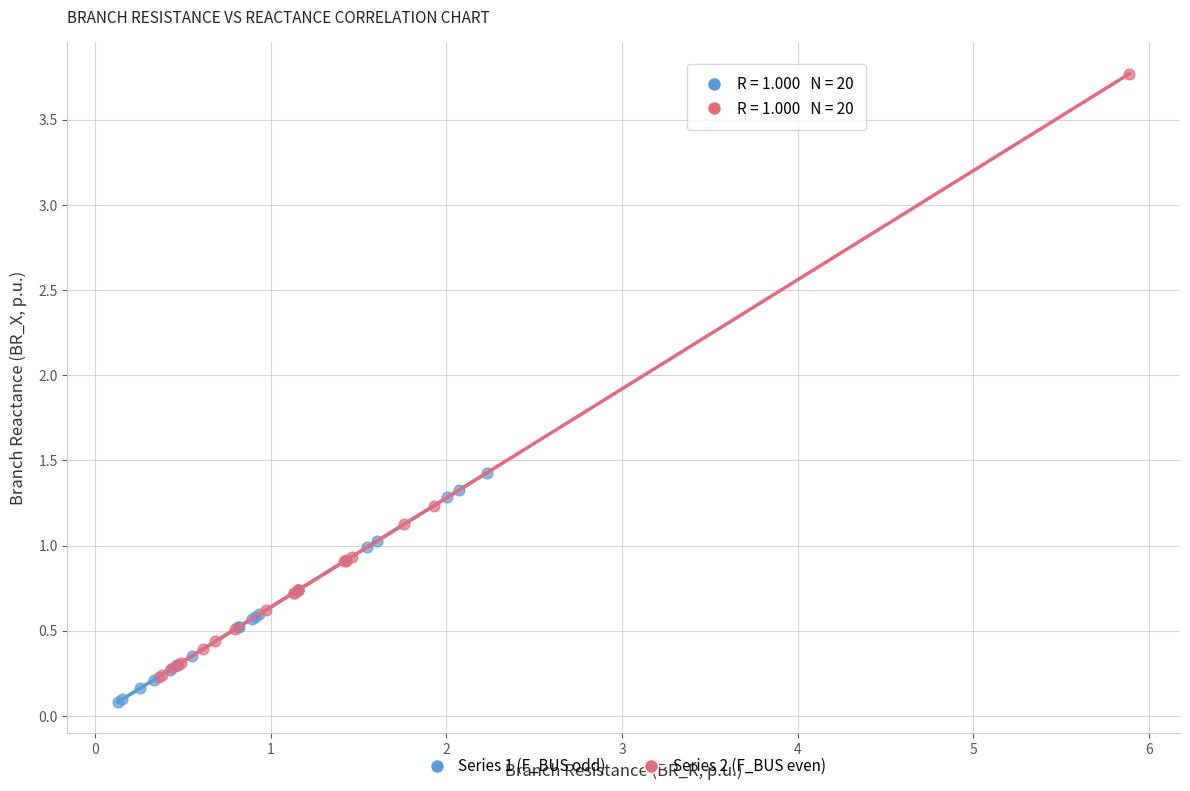

Which series reaches the maximum Y coordinate?

Series 2 (F_BUS even)